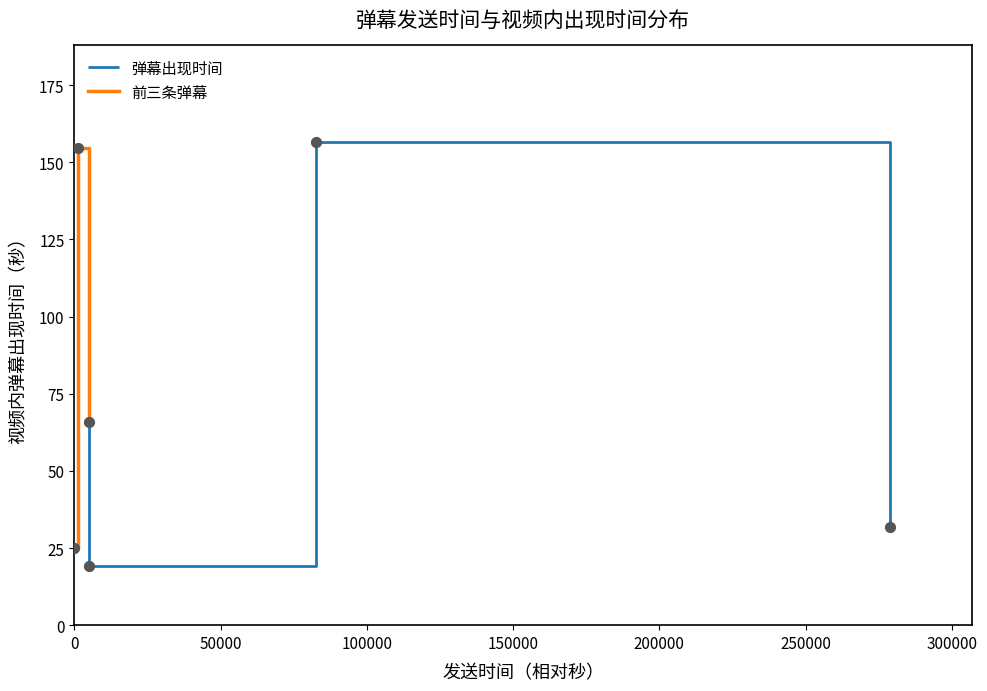

What is the highest value of the 弹幕出现时间 series?

156.5